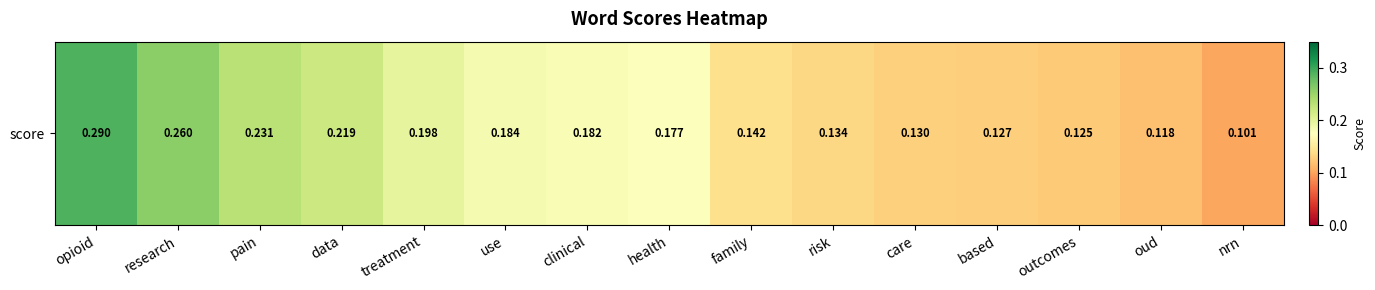

Read the value at risk.

0.1